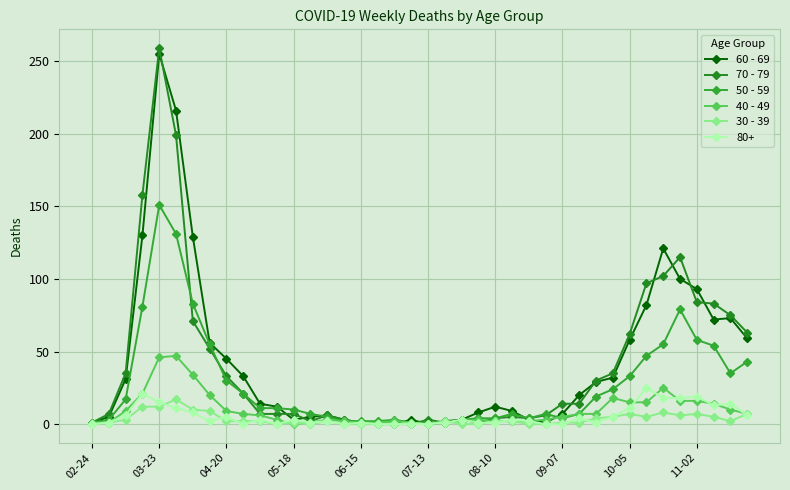

What are all the series names shown in the legend?

60 - 69, 70 - 79, 50 - 59, 40 - 49, 30 - 39, 80+